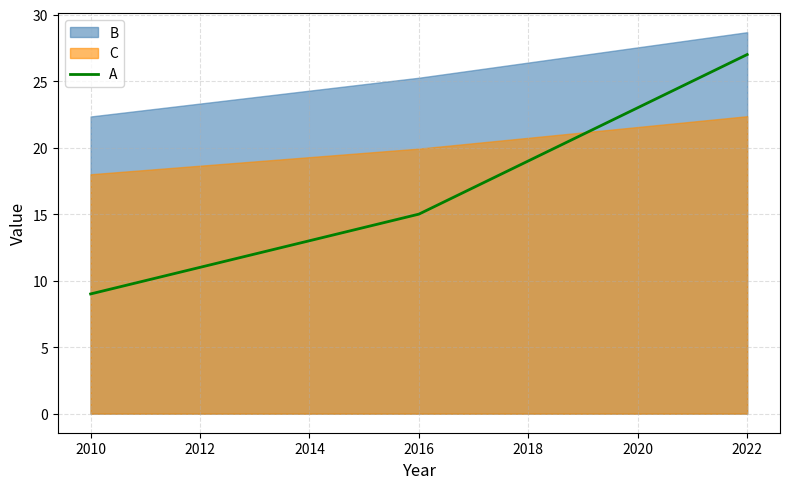

What is the maximum value for A?

27